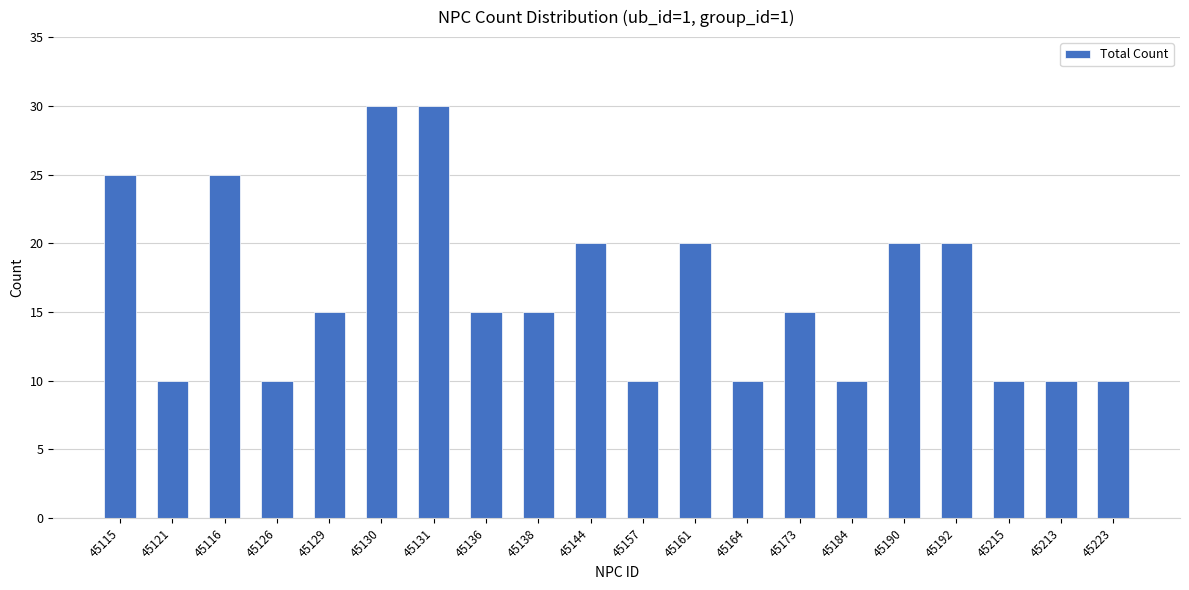

Reading left to right, what are all the values shown in this chart?

25	10	25	10	15	30	30	15	15	20	10	20	10	15	10	20	20	10	10	10